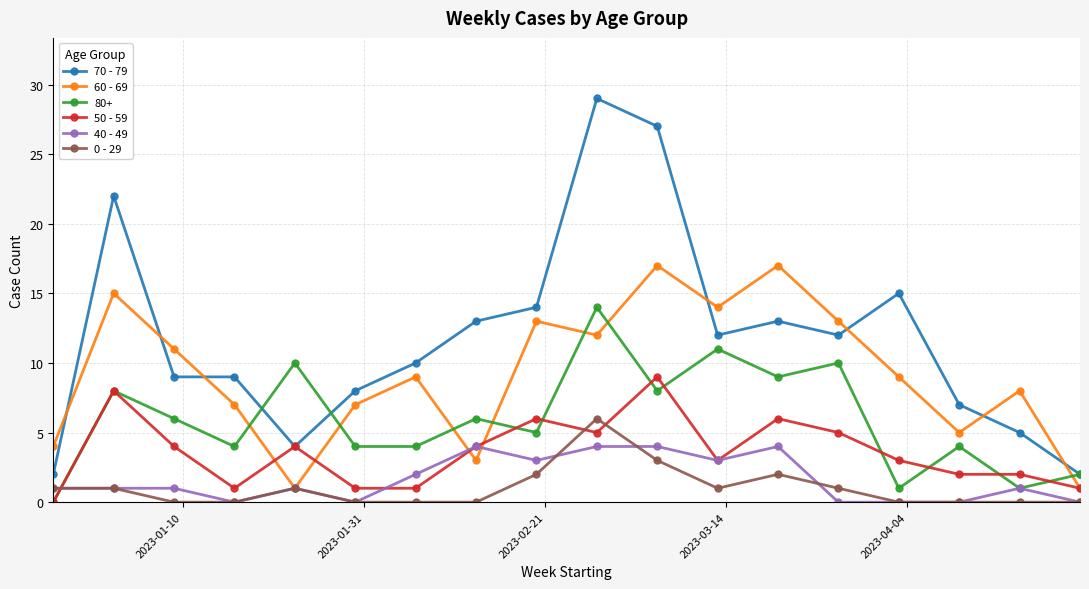

True or false: 70 - 79 and 0 - 29 cross at least once.

False